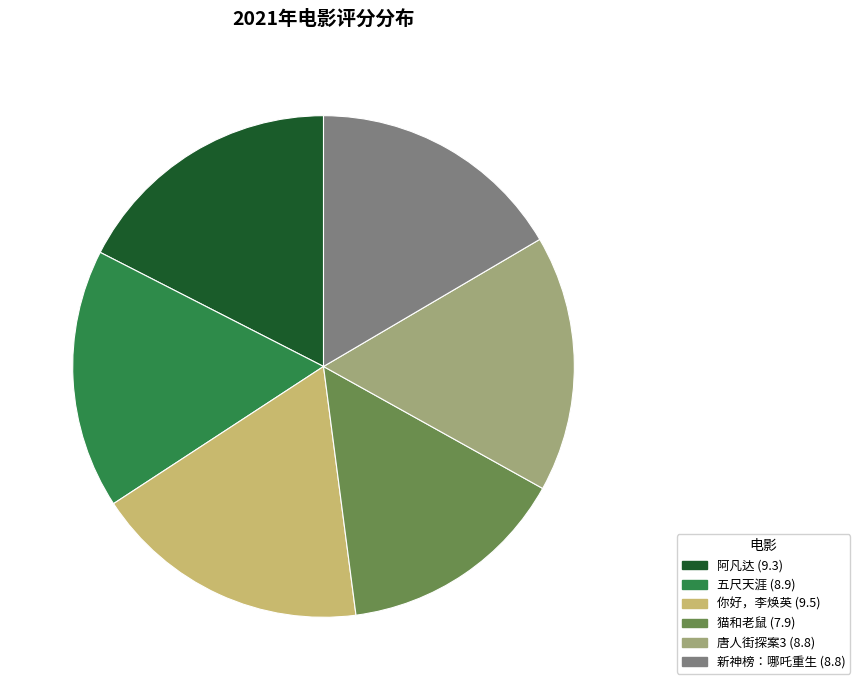

The 你好，李焕英 slice represents 5% of the pie. True or false?

False